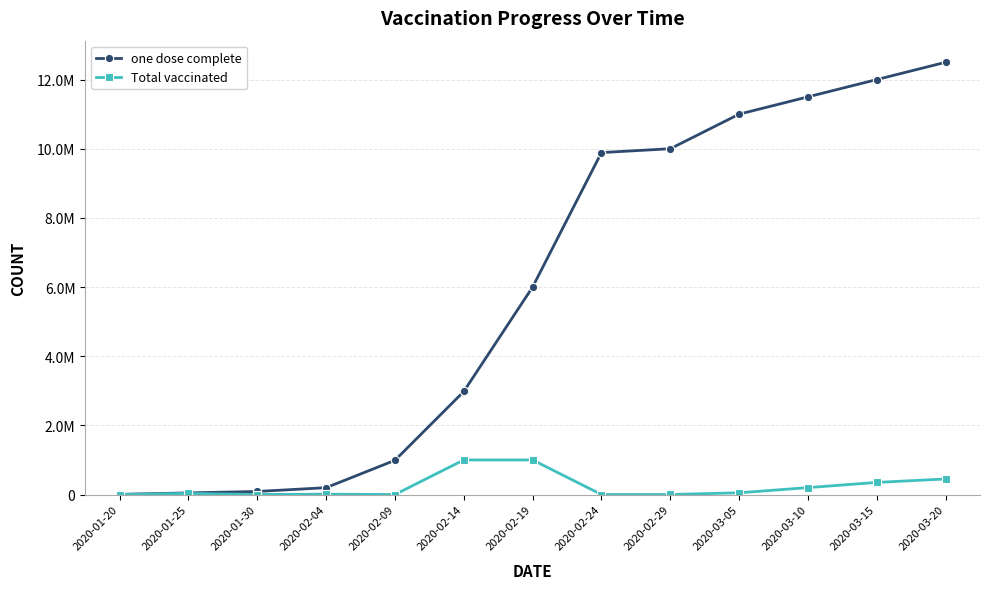

Does the chart have visible grid lines?

Yes